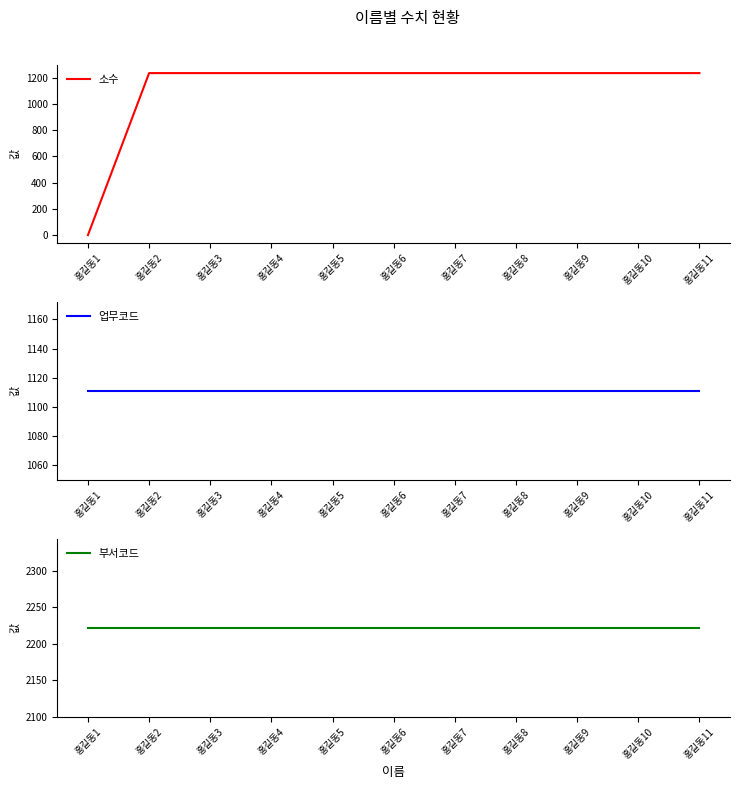

At which label is 소수 closest to 617?

홍길동1